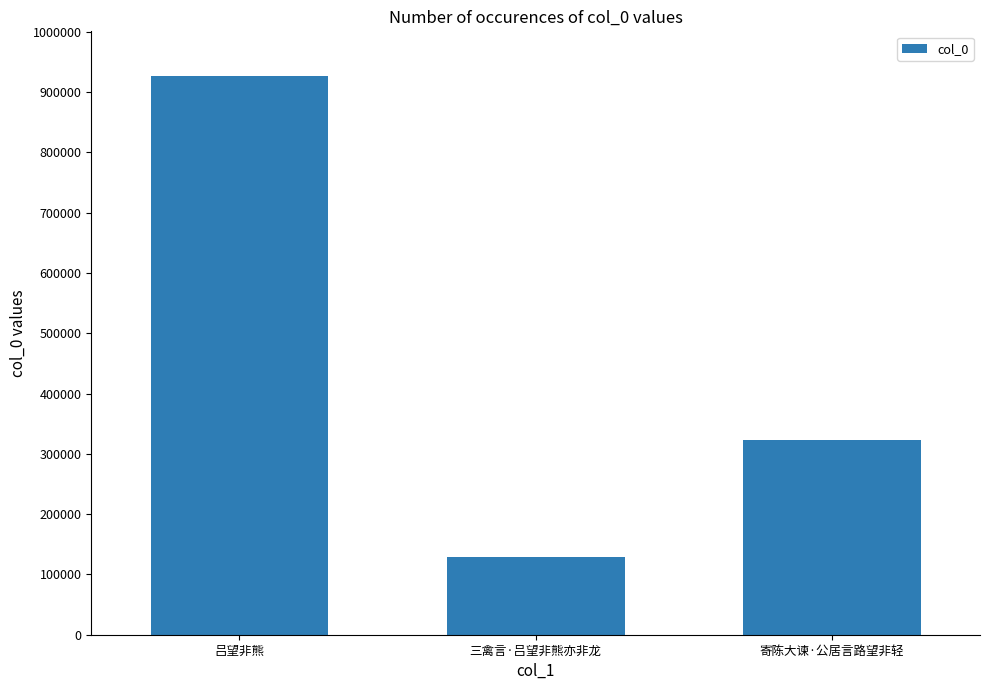

Rank the categories by value from highest to lowest.

吕望非熊, 寄陈大谏·公居言路望非轻, 三禽言·吕望非熊亦非龙